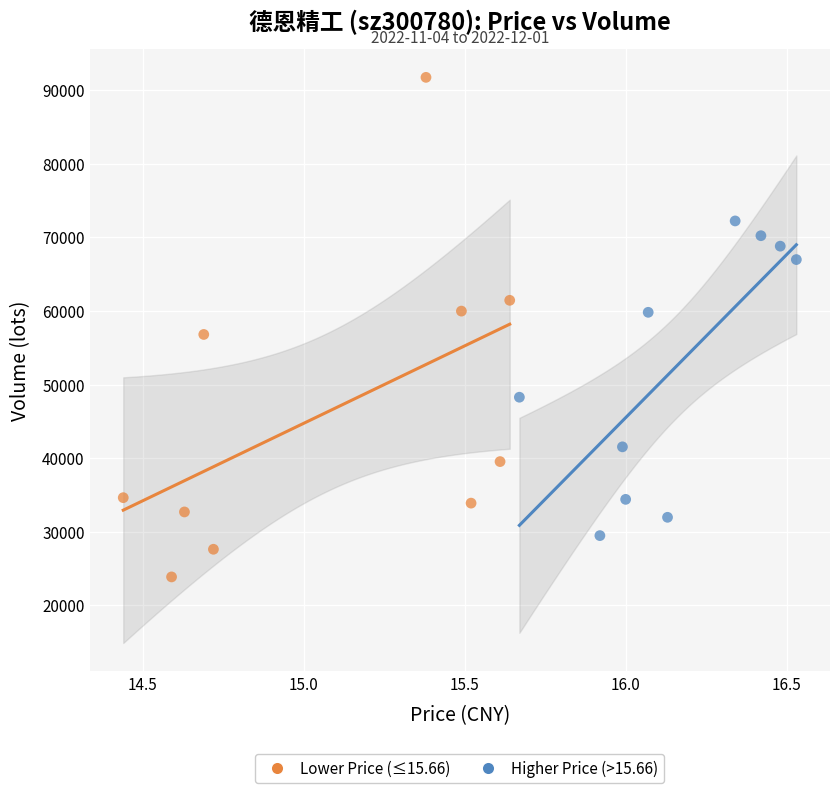

Which series contains the lowest Y value?

Lower Price (≤15.66)